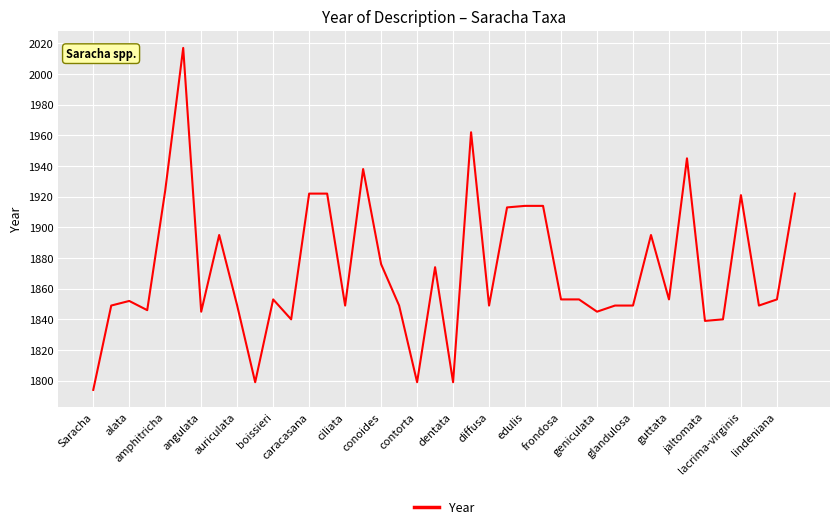

Reading right to left, what are all the values shown in this chart?

1922	1853	1849	1921	1840	1839	1945	1853	1895	1849	1849	1845	1853	1853	1914	1914	1913	1849	1962	1799	1874	1799	1849	1876	1938	1849	1922	1922	1840	1853	1799	1849	1895	1845	2017	1924	1846	1852	1849	1794